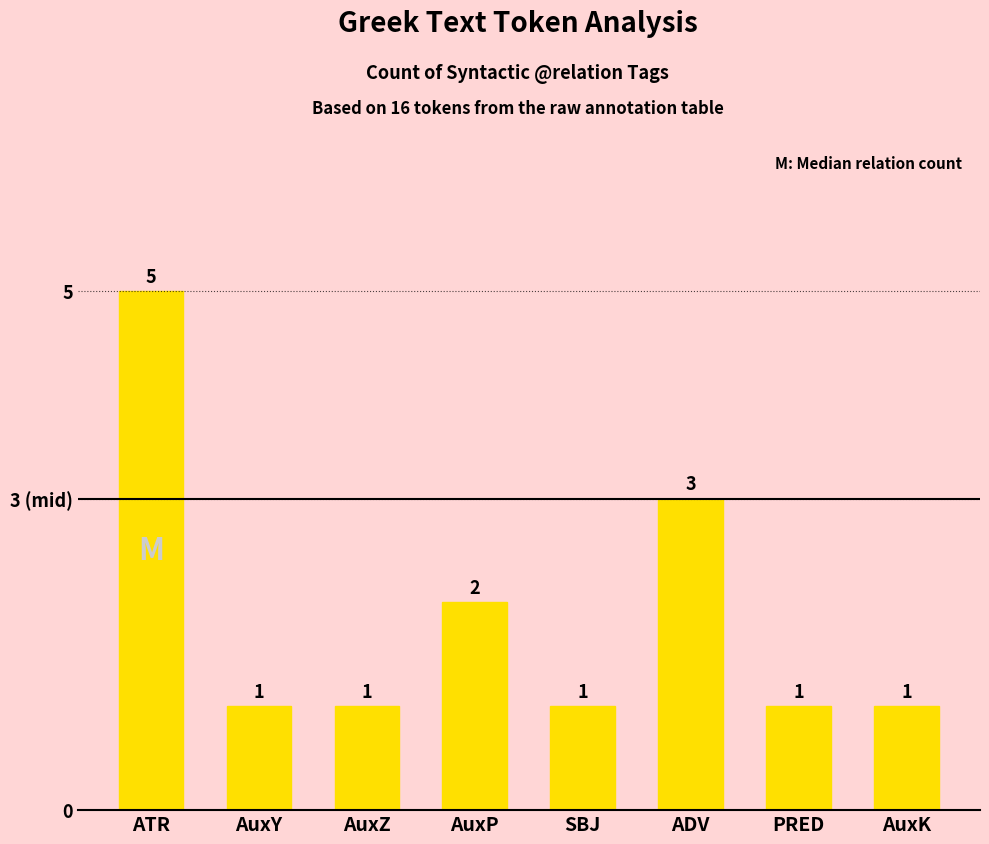

What is the maximum value shown in the chart?

5